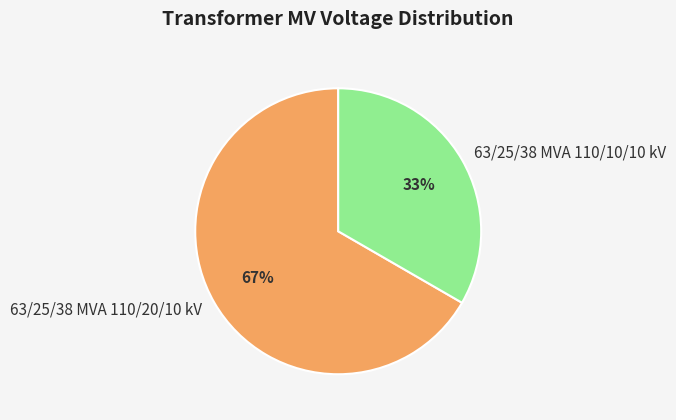

What is the majority slice?

63/25/38 MVA 110/20/10 kV